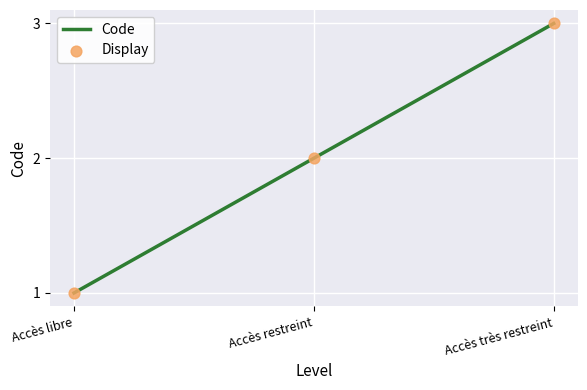

What position from the left is Accès libre?

1